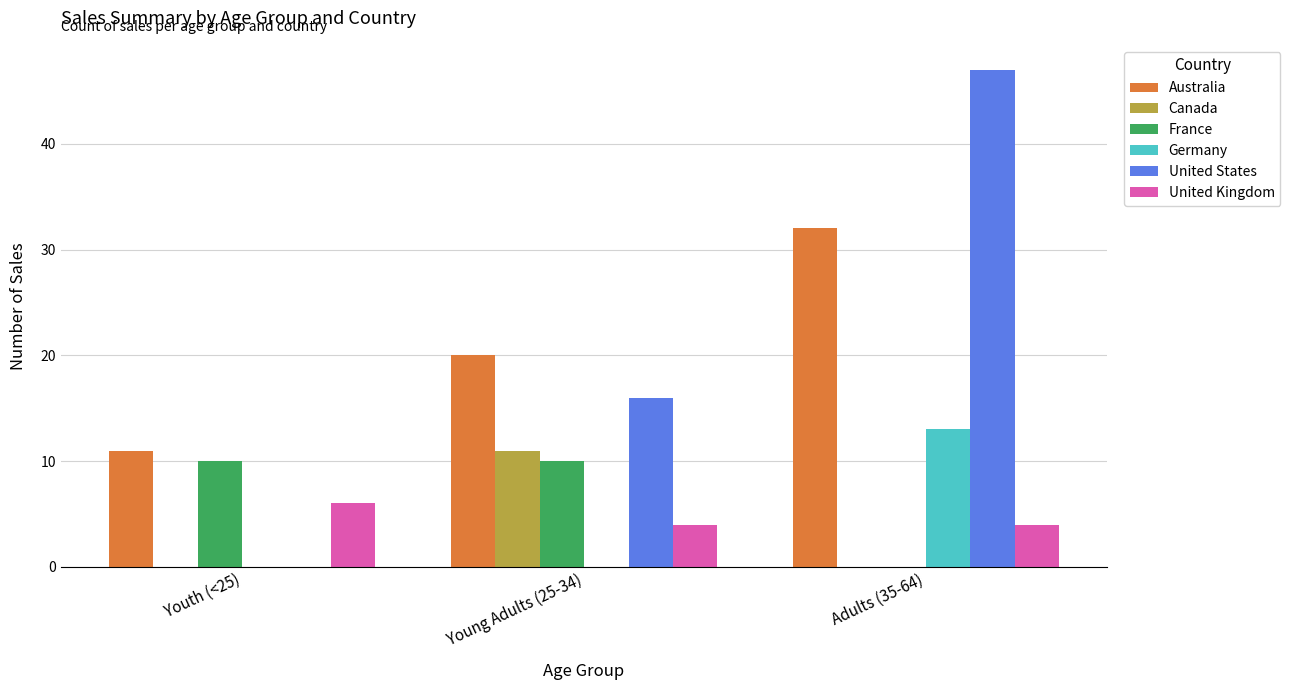

Reading left to right, what are all the values shown in this chart?

Australia: Youth (<25)=11	Young Adults (25-34)=20	Adults (35-64)=32
Canada: Youth (<25)=0	Young Adults (25-34)=11	Adults (35-64)=0
France: Youth (<25)=10	Young Adults (25-34)=10	Adults (35-64)=0
Germany: Youth (<25)=0	Young Adults (25-34)=0	Adults (35-64)=13
United States: Youth (<25)=0	Young Adults (25-34)=16	Adults (35-64)=47
United Kingdom: Youth (<25)=6	Young Adults (25-34)=4	Adults (35-64)=4